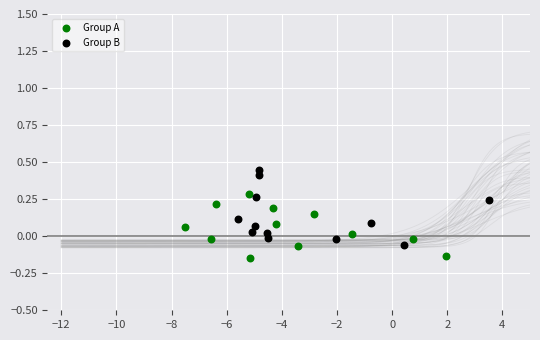

Which series reaches the maximum Y coordinate?

Group B